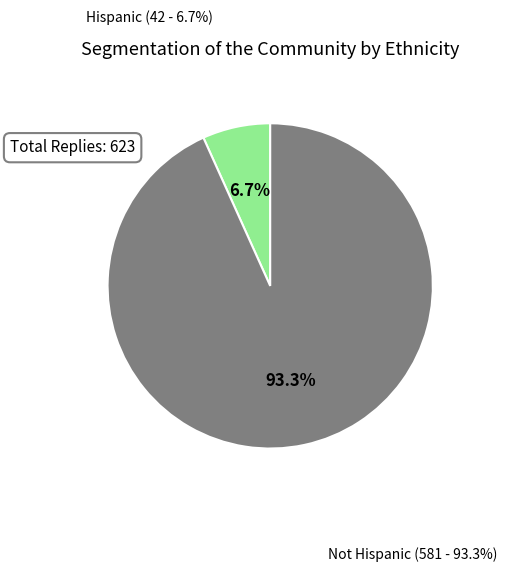

Rank the categories by value from highest to lowest.

Not Hispanic, Hispanic